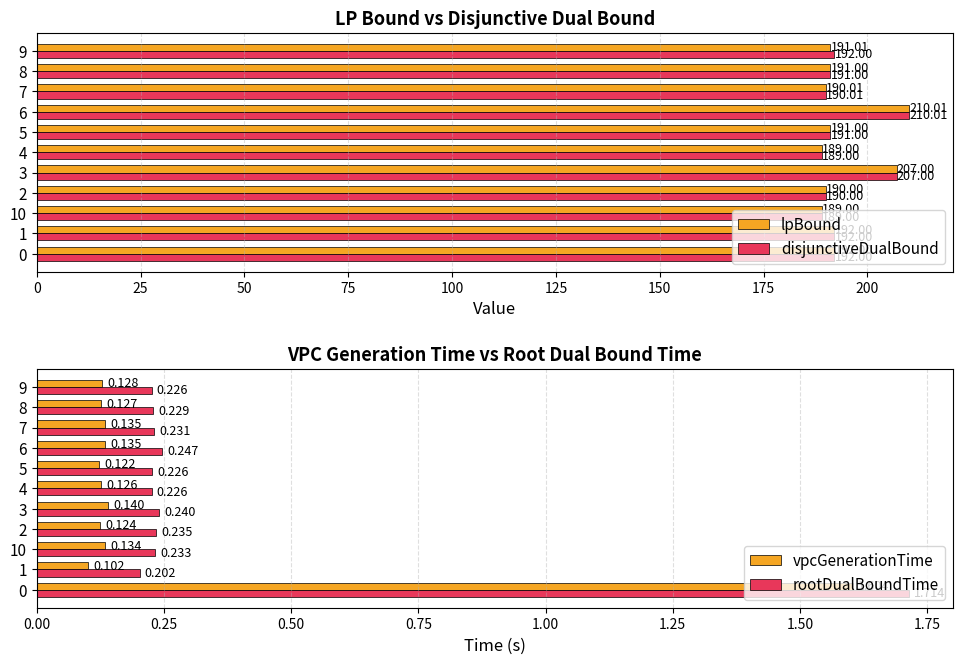

What are all the series names shown in the legend?

lpBound, disjunctiveDualBound, vpcGenerationTime, rootDualBoundTime